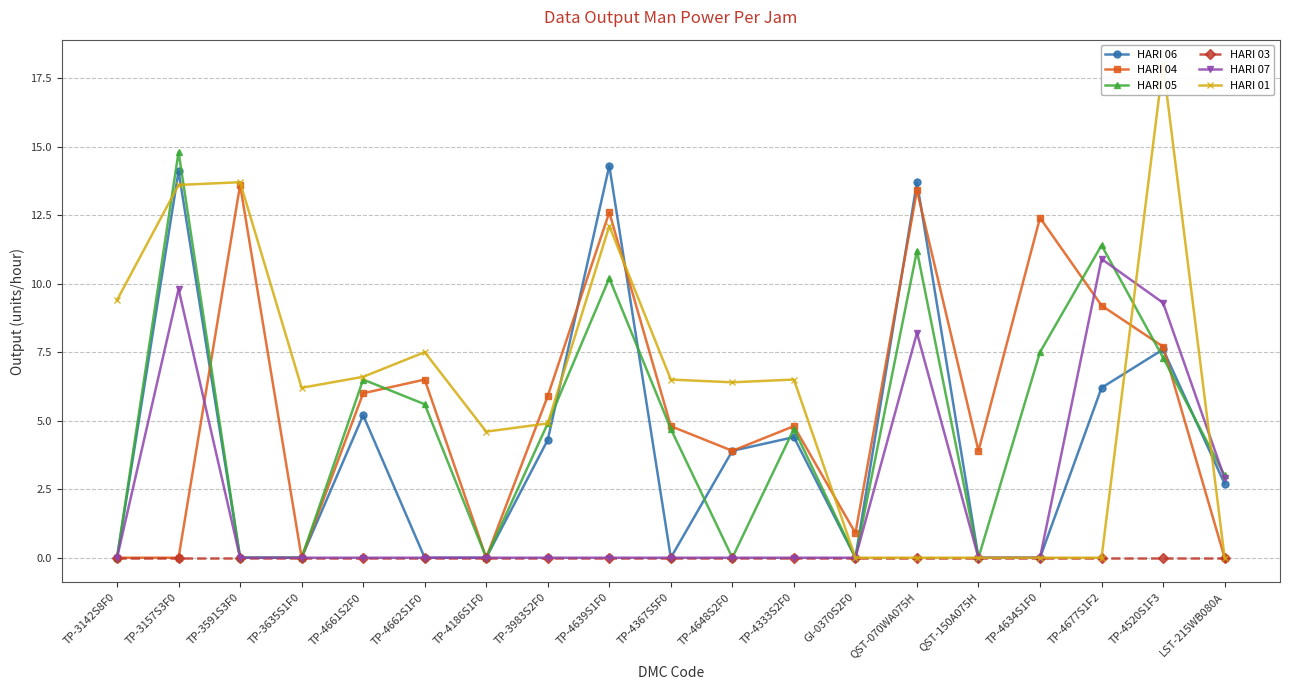

Between TP-4367S5F0 and TP-4634S1F0, which series saw the biggest shift?

HARI 04